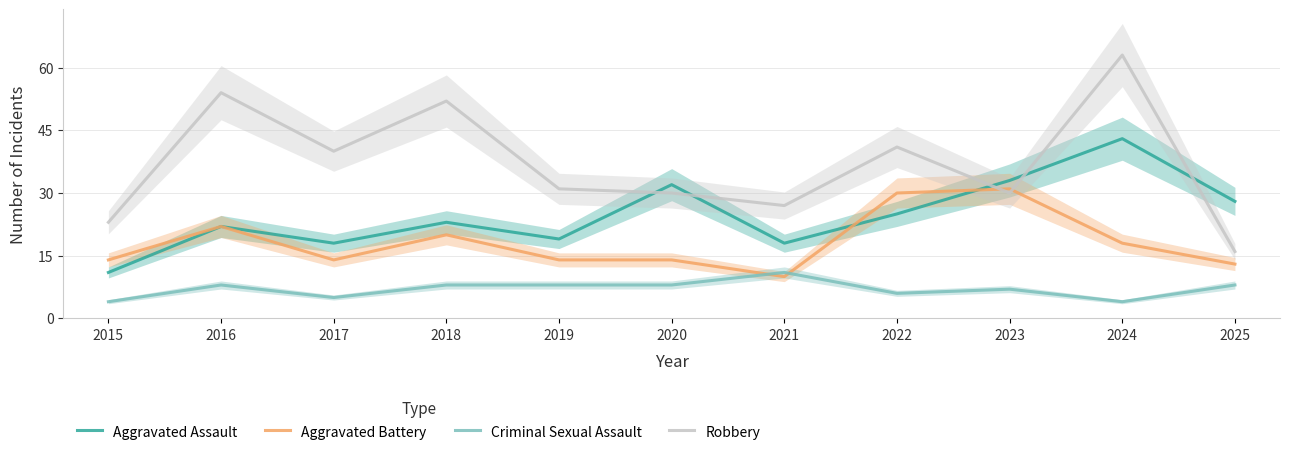

In Aggravated Battery, how many points are lower than both neighbors (excluding endpoints)?

2